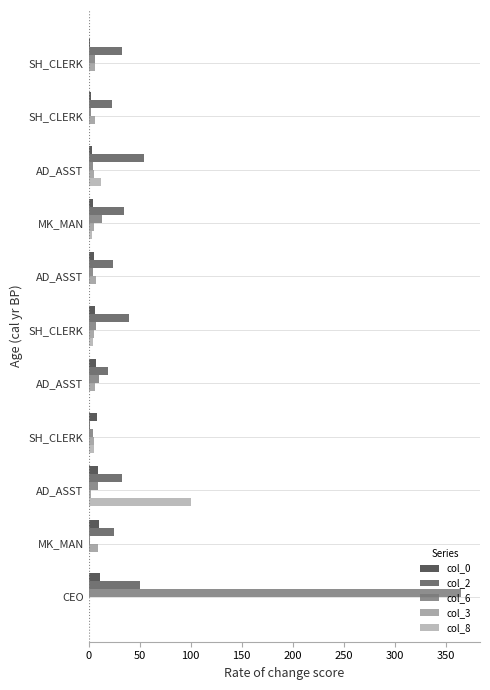

What are all the series names shown in the legend?

col_0, col_2, col_6, col_3, col_8